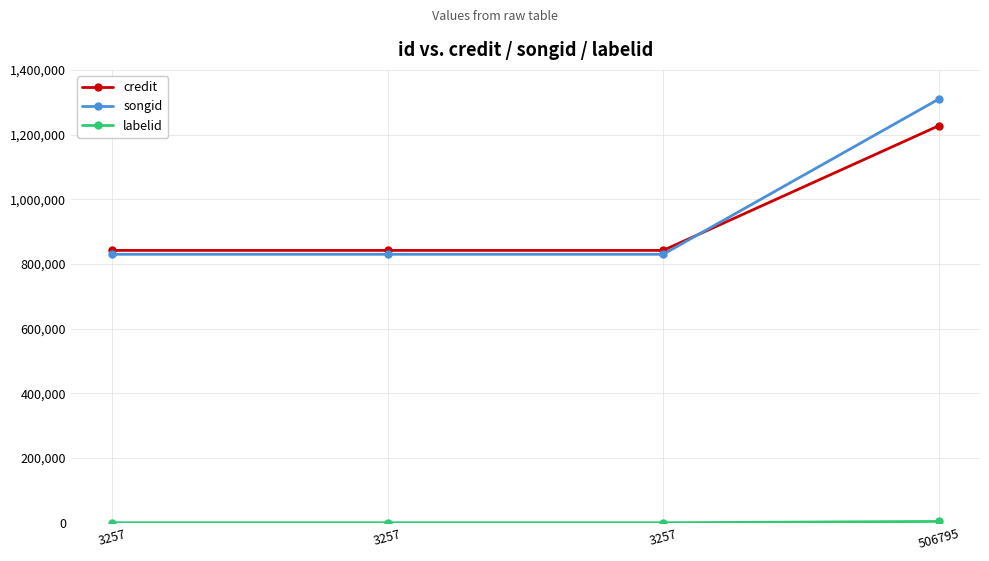

What is the maximum value for labelid?

4155